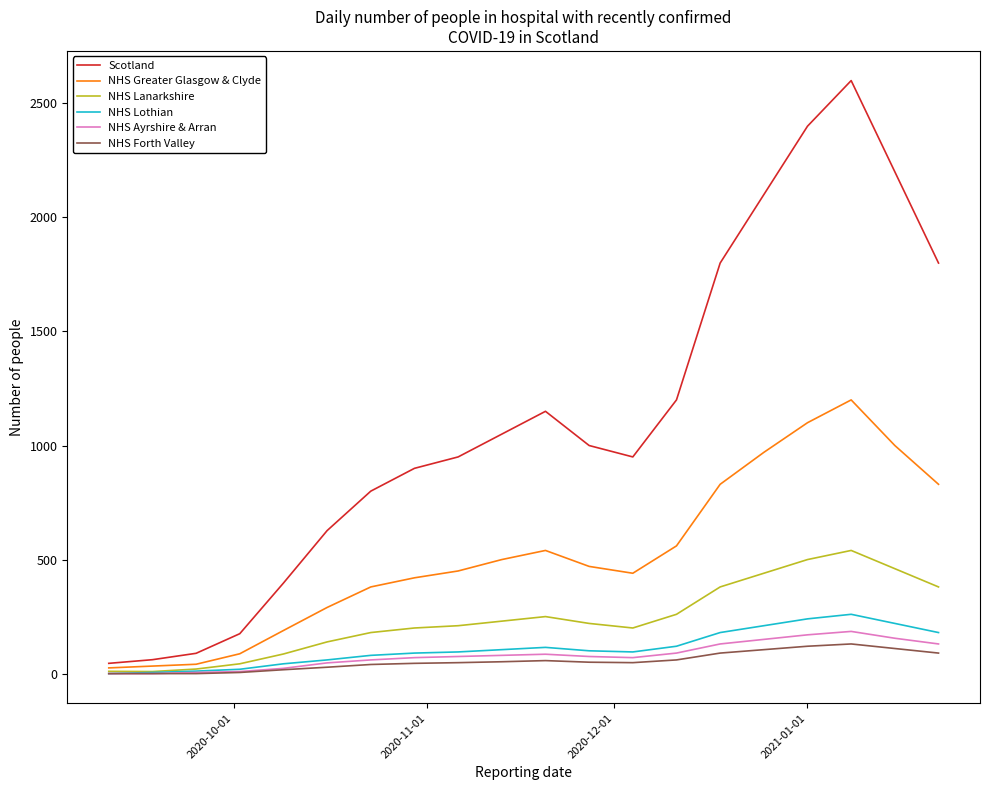

Which series has the largest total across all categories?

Scotland